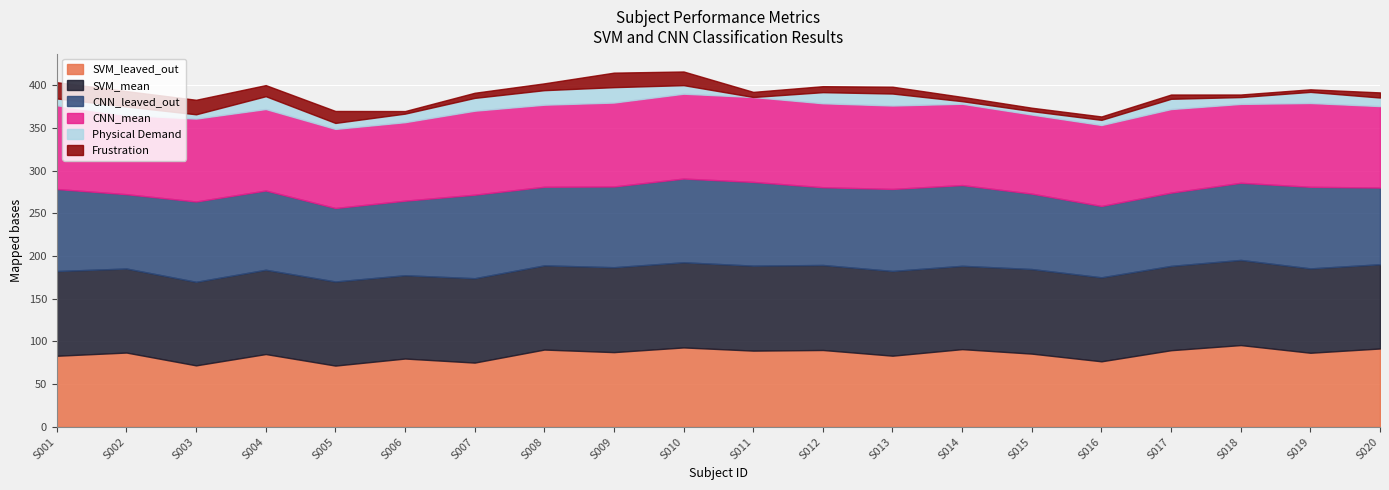

What is the greatest value displayed?

99.7